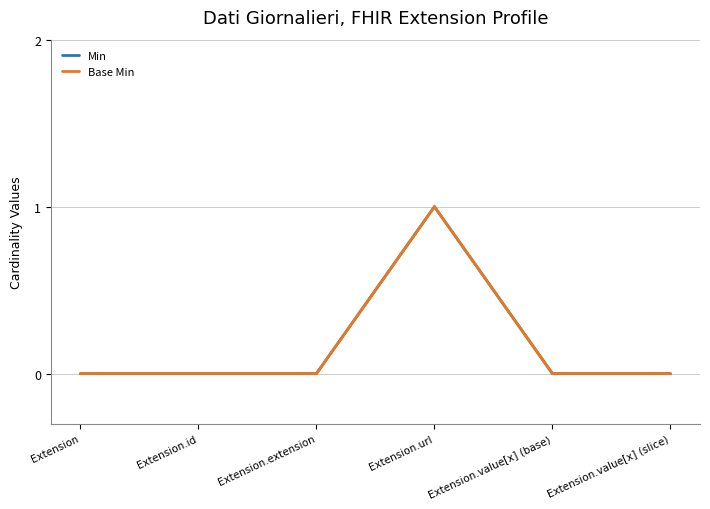

At which category does the chart reach its peak across all series?

Extension.url